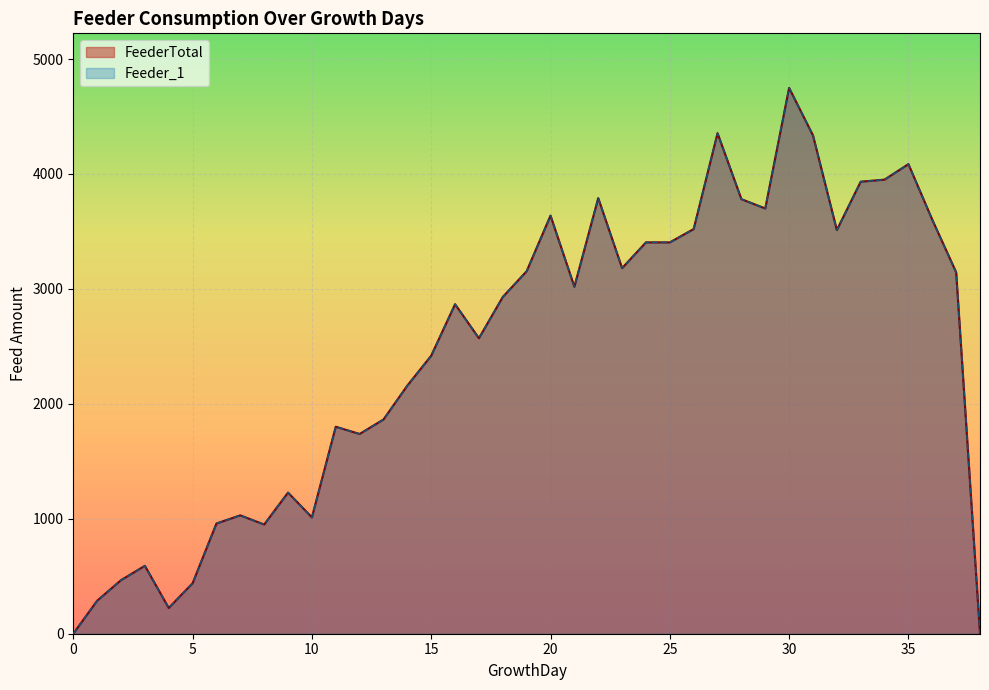

What is the value of the FeederTotal point at the 23rd from the left?

3790